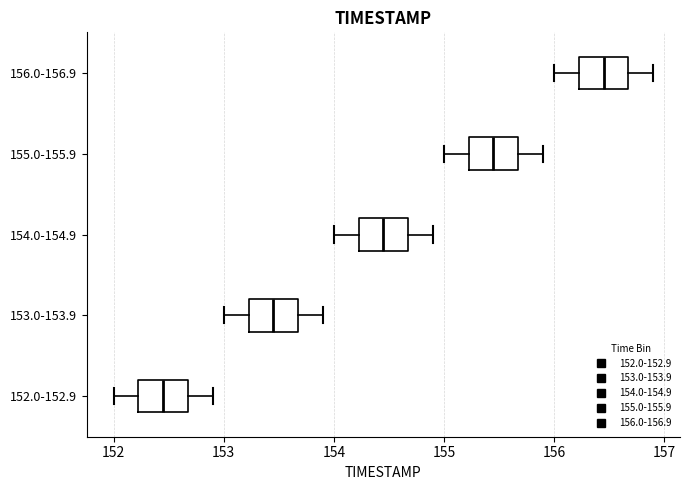

Which box has the furthest to the left median line?

152.0-152.9